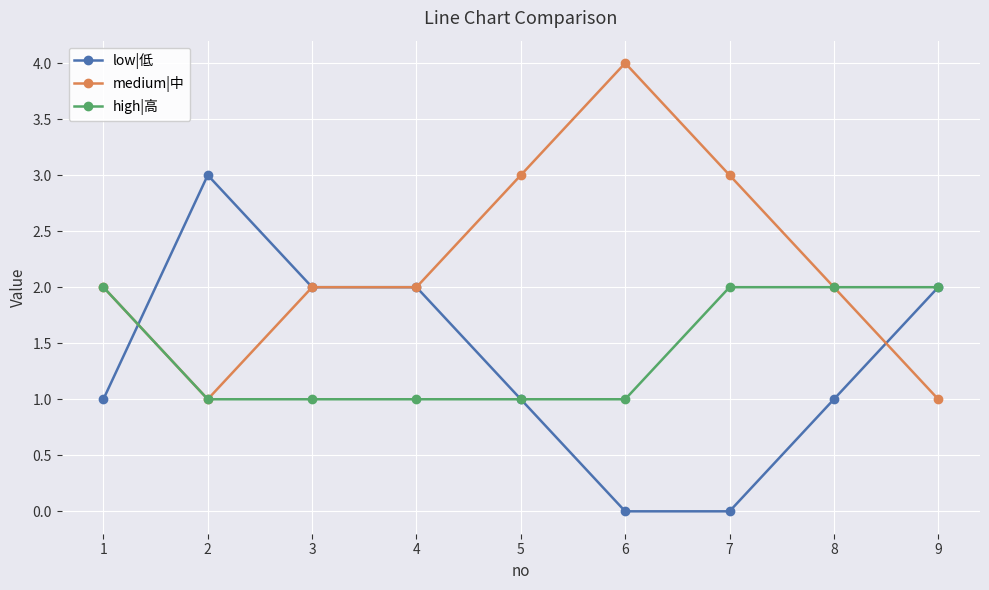

List the series in order of their peak value, highest first.

medium|中, low|低, high|高